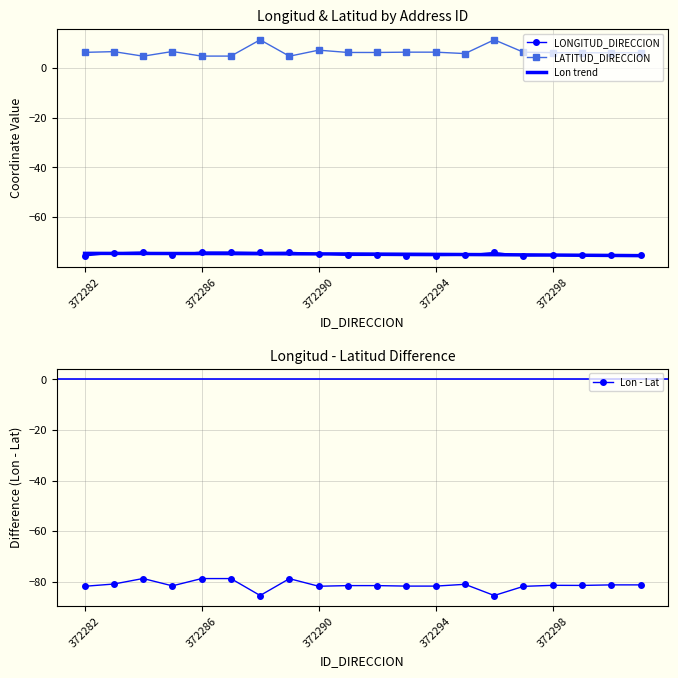

True or false: LATITUD_DIRECCION has a value of 2.8 at 372290.

False